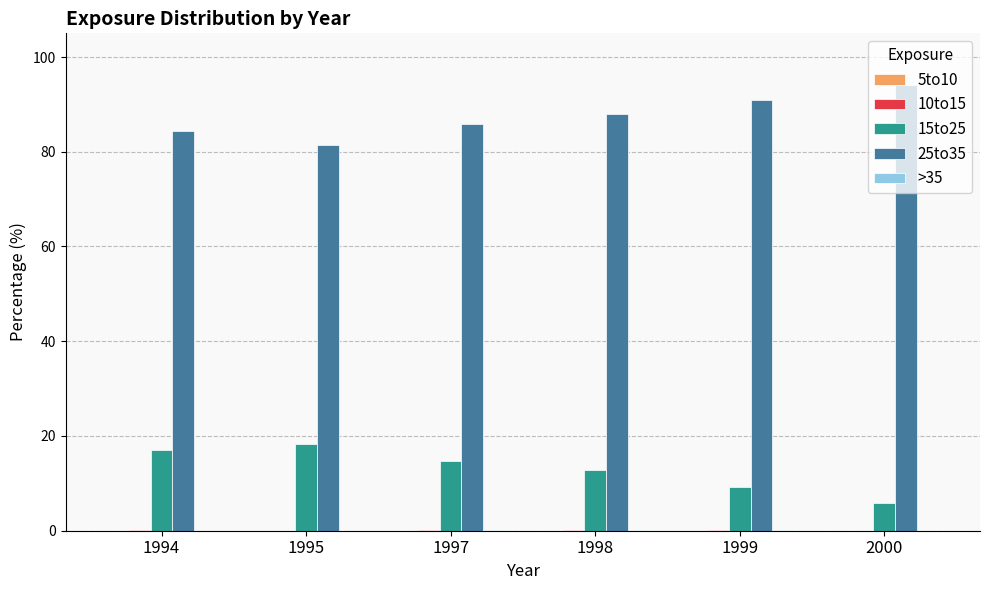

Where does the 15to25 series first go above 14?

1994